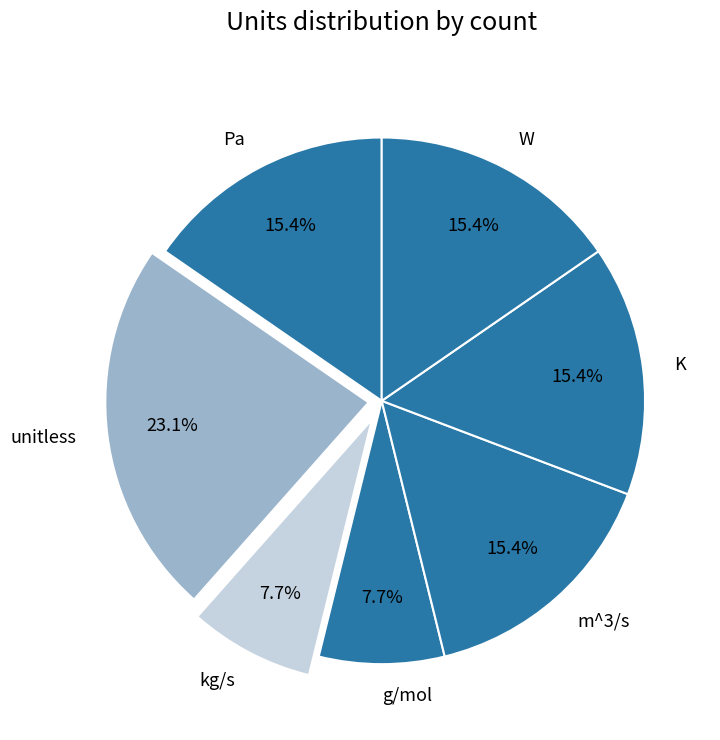

Which slice is the largest?

unitless